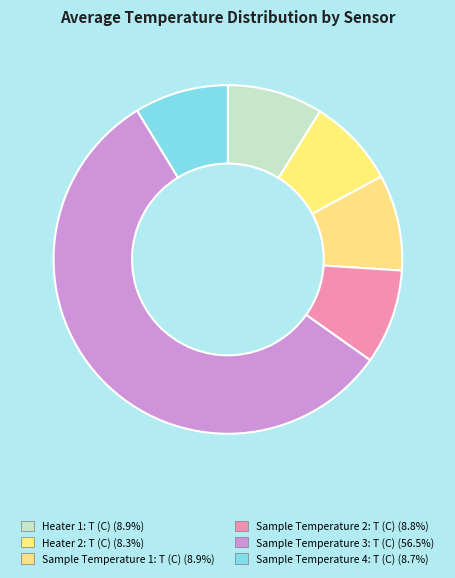

Does any single category account for the majority?

Yes